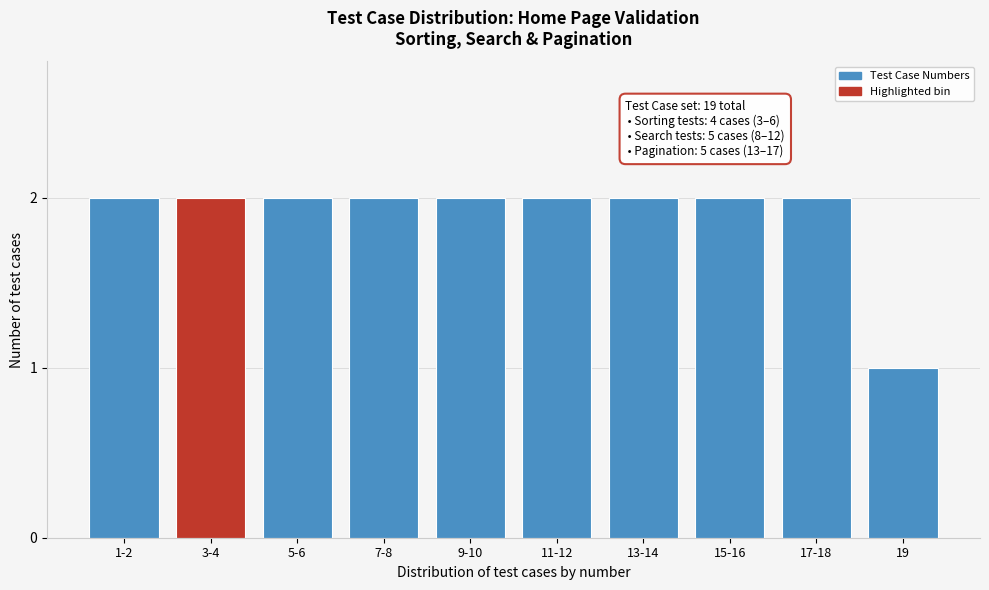

Reading left to right, extract all data points from this chart.

1-2=2	3-4=2	5-6=2	7-8=2	9-10=2	11-12=2	13-14=2	15-16=2	17-18=2	19=1